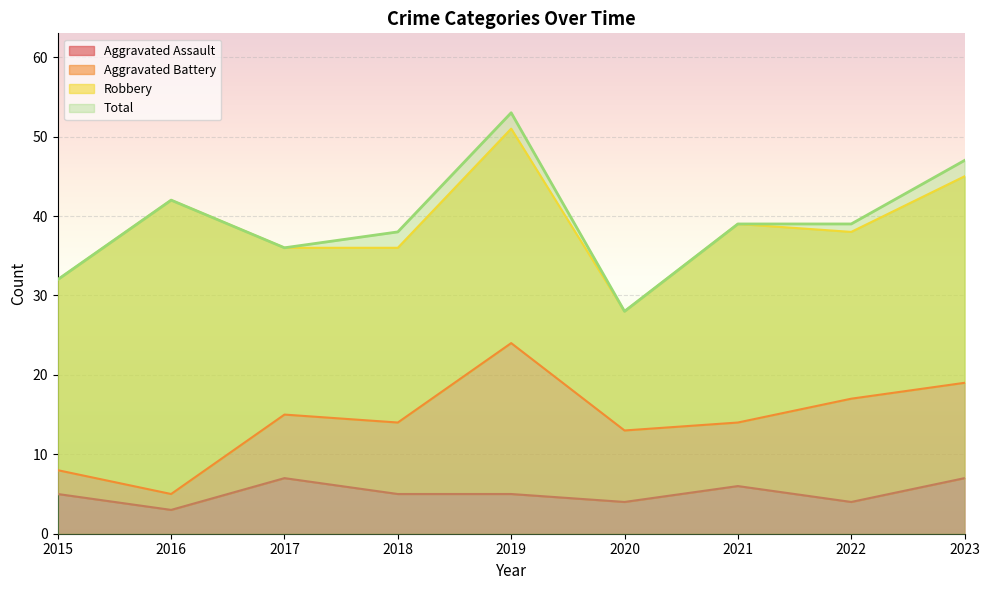

How many data points does each series have?

9